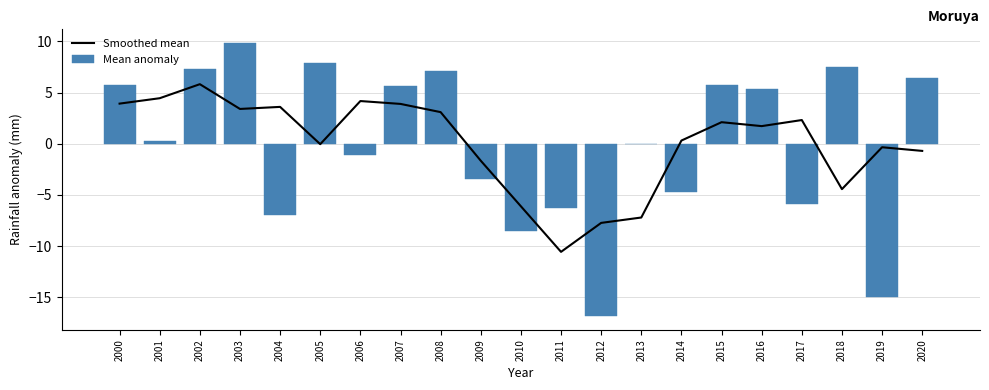

The Smoothed mean series shows 3.9 at 2007. True or false?

True